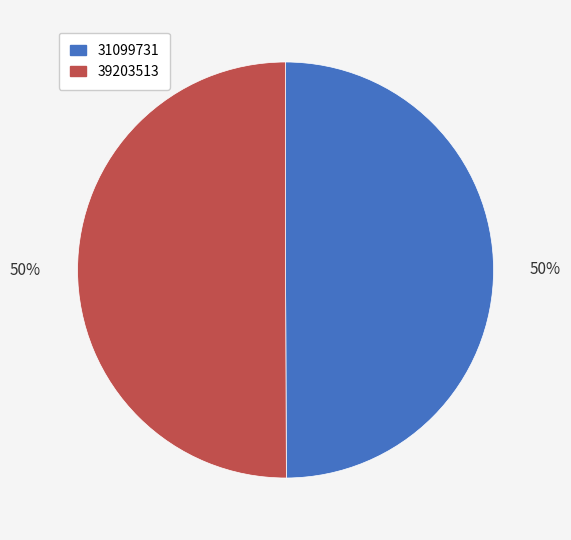

Is it true that 39203513 is 50% of the pie?

True